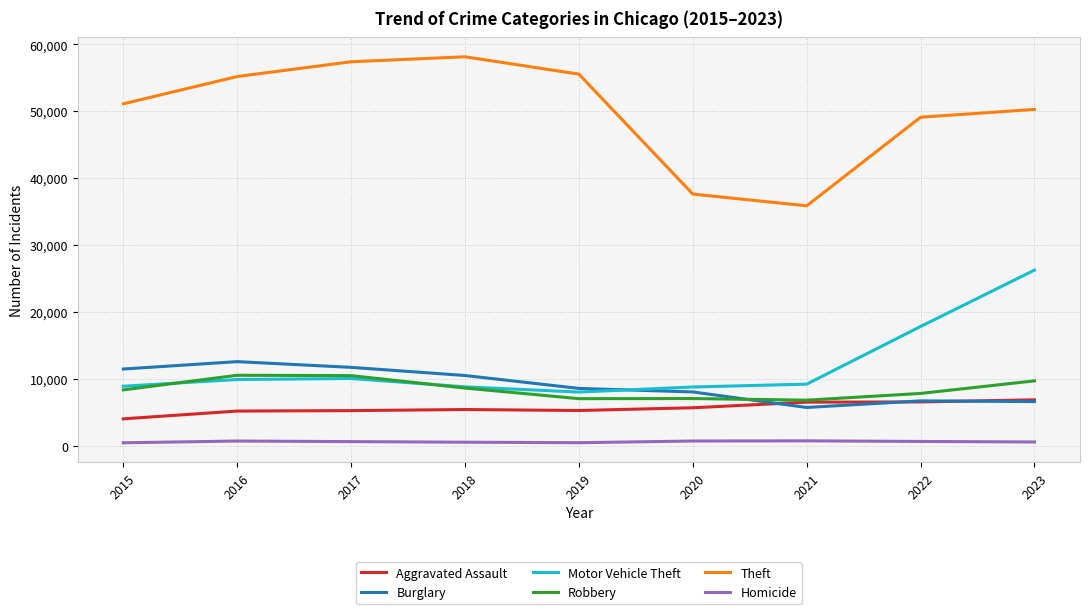

What is the maximum value for Burglary?

12573